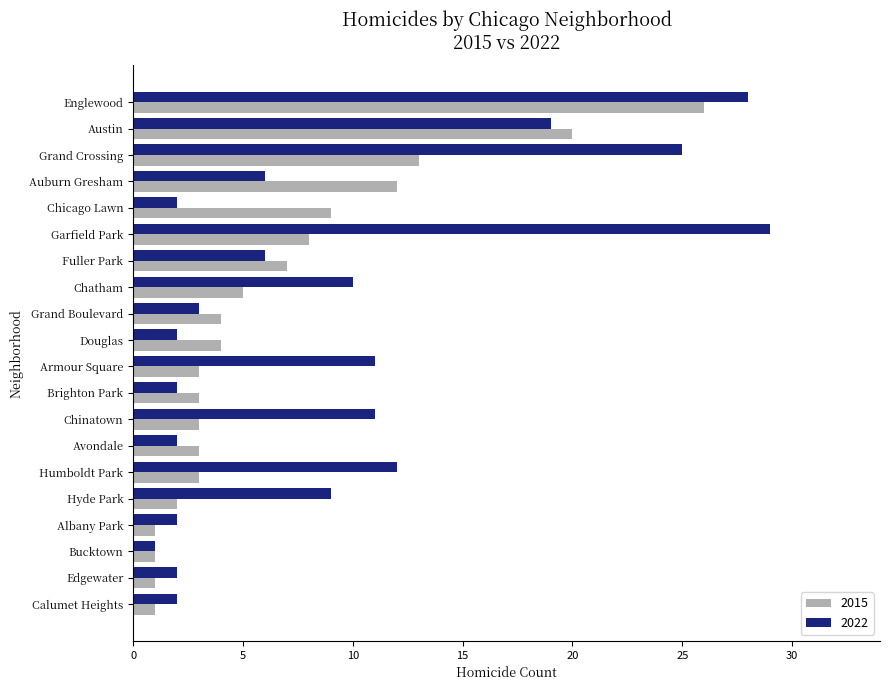

Count the number of data series in this chart.

2